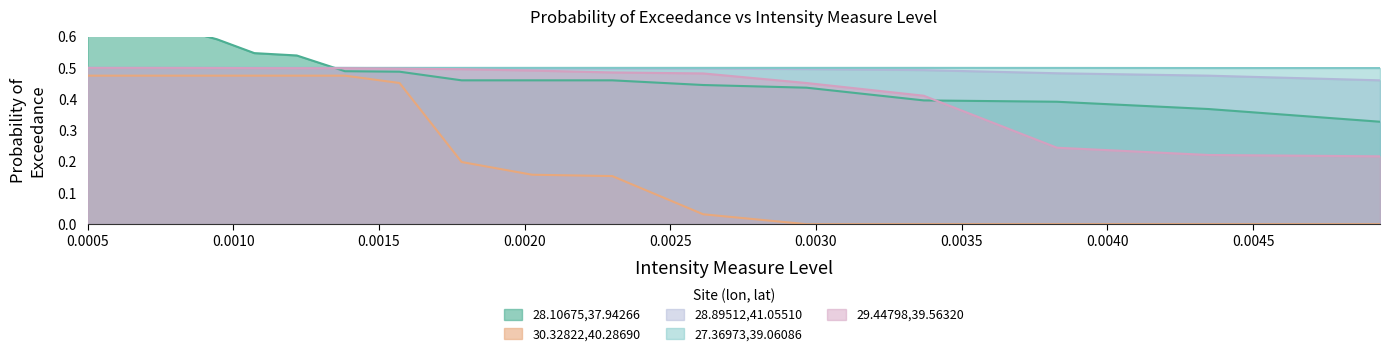

What is the highest value of the 28.89512,41.05510 series?

0.5